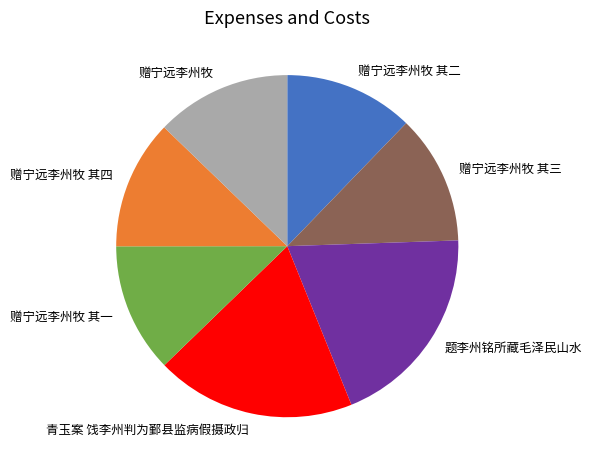

The 题李州铭所藏毛泽民山水 slice represents 9% of the pie. True or false?

False